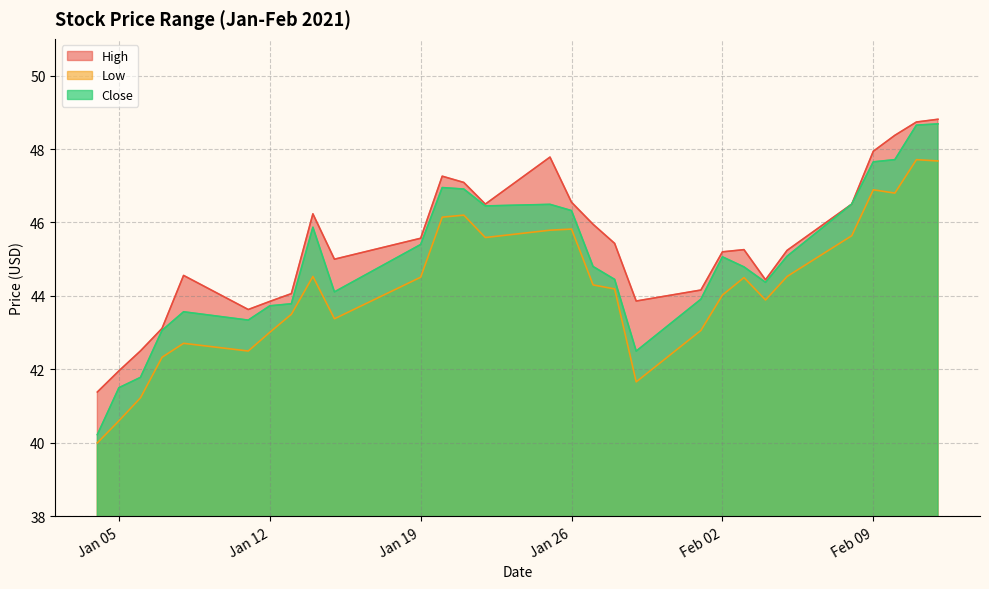

What position from the right is 2021-01-07?

26